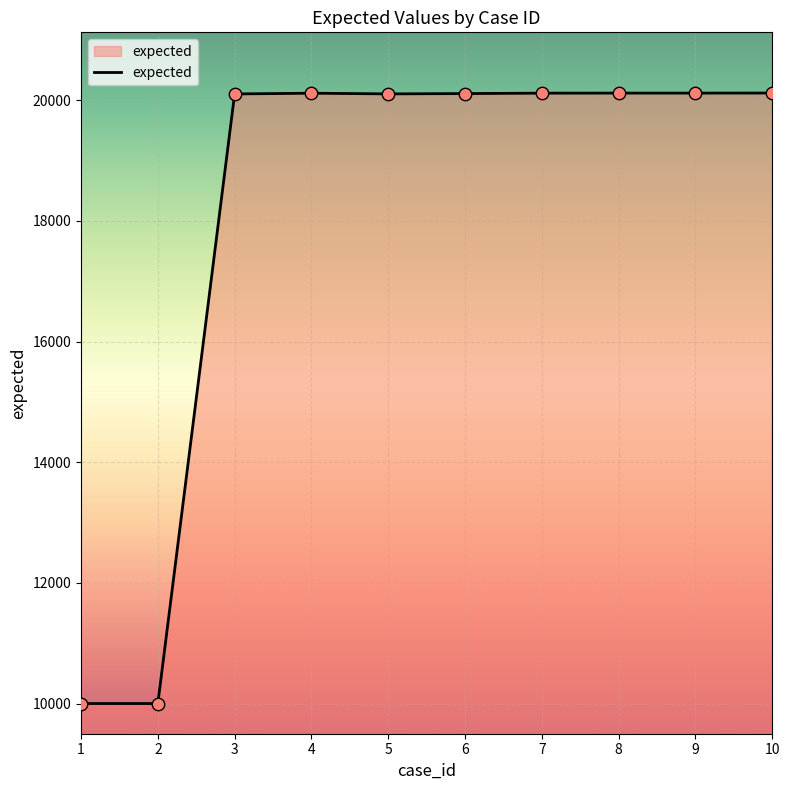

Approximately how many times larger is the value at 3 compared to 2?

2.0